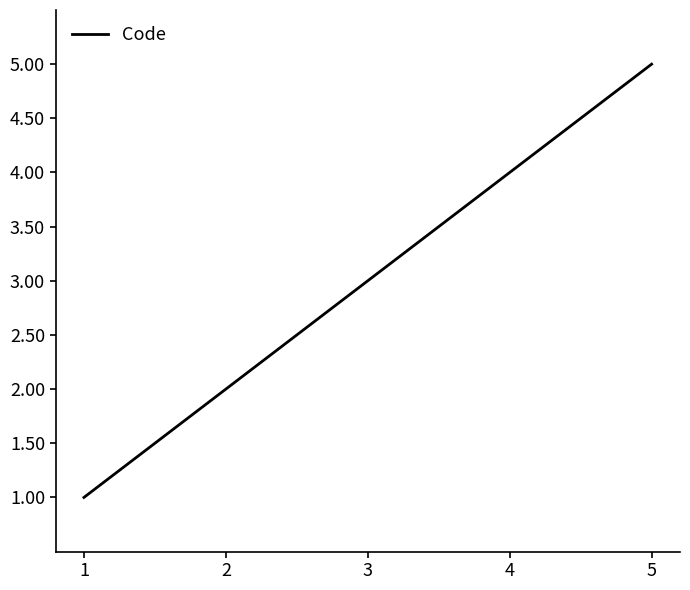

Count the values in the range 2 to 4.

3